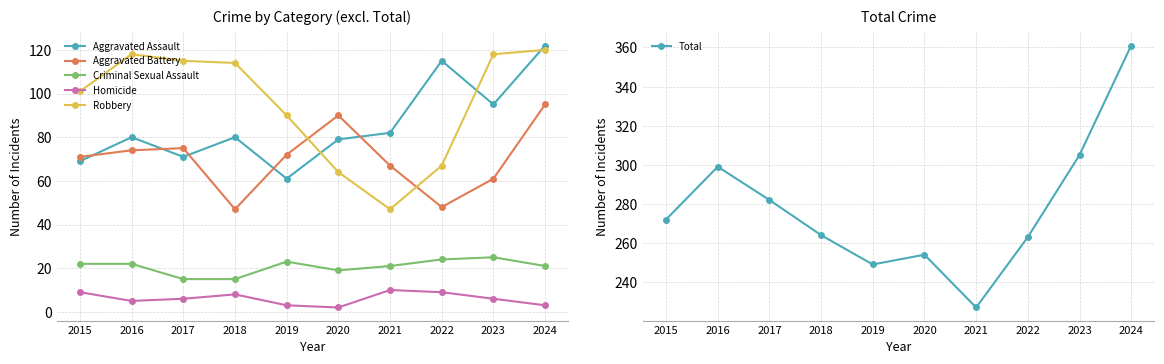

True or false: Homicide and Criminal Sexual Assault intersect in this chart.

False